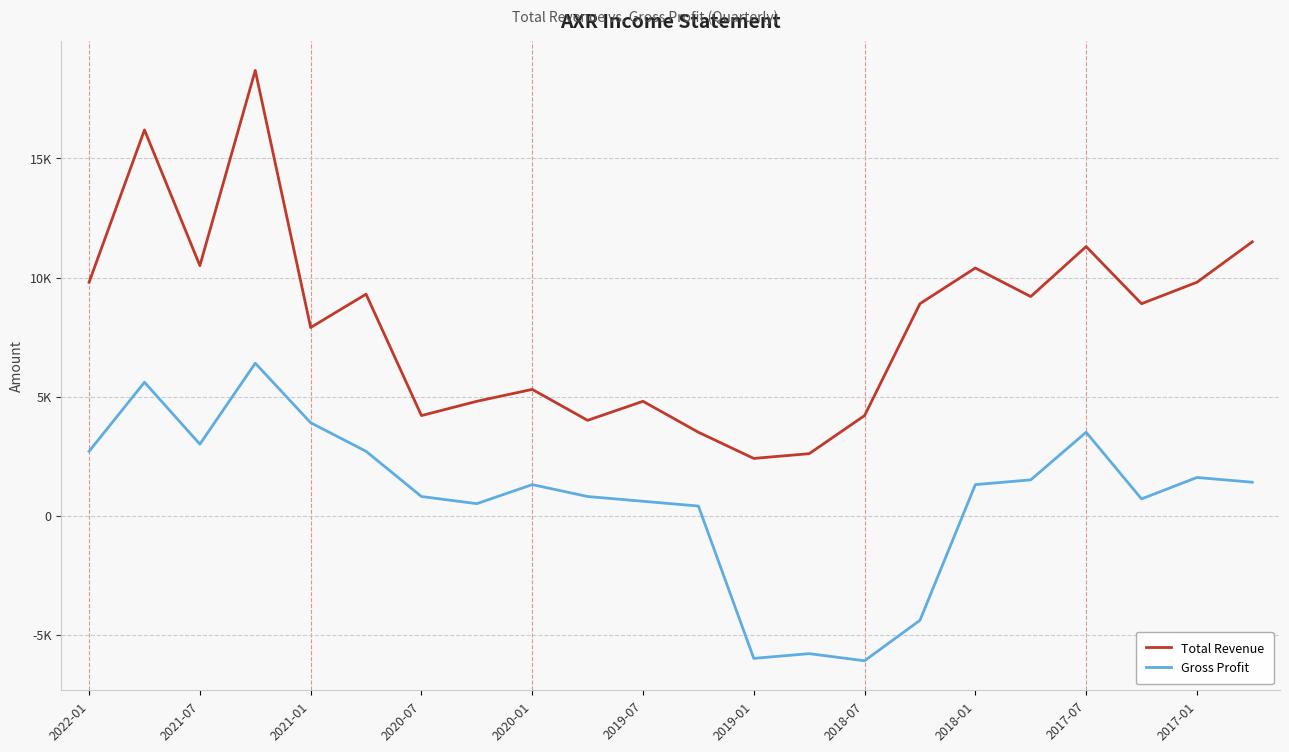

At which label is Gross Profit closest to 150?

11